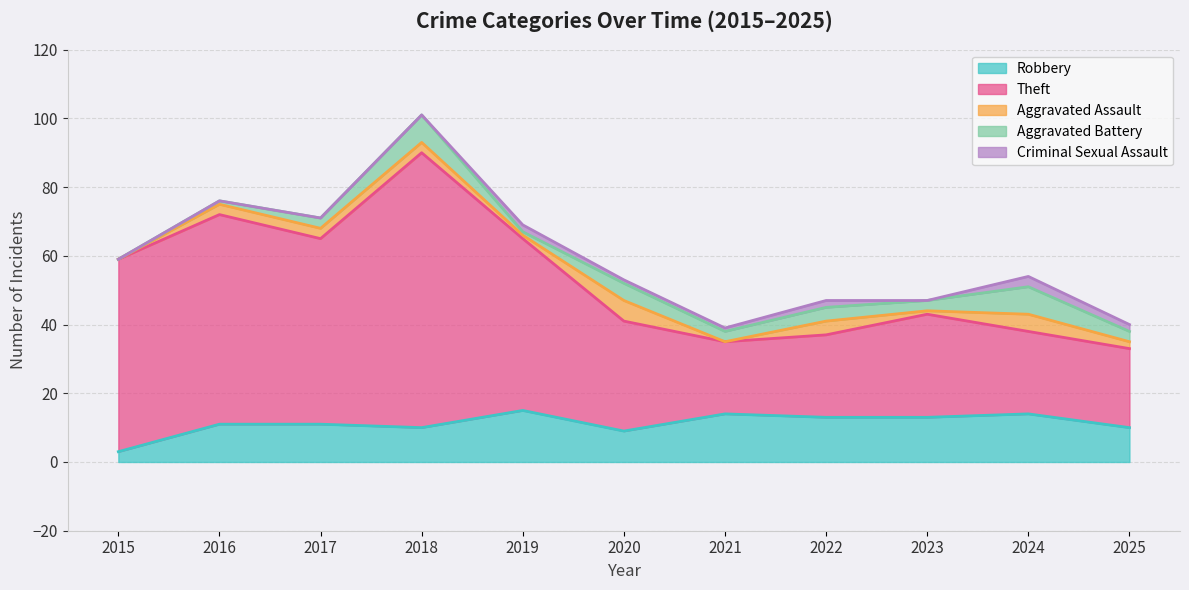

At which label does Aggravated Assault reach its peak?

2020